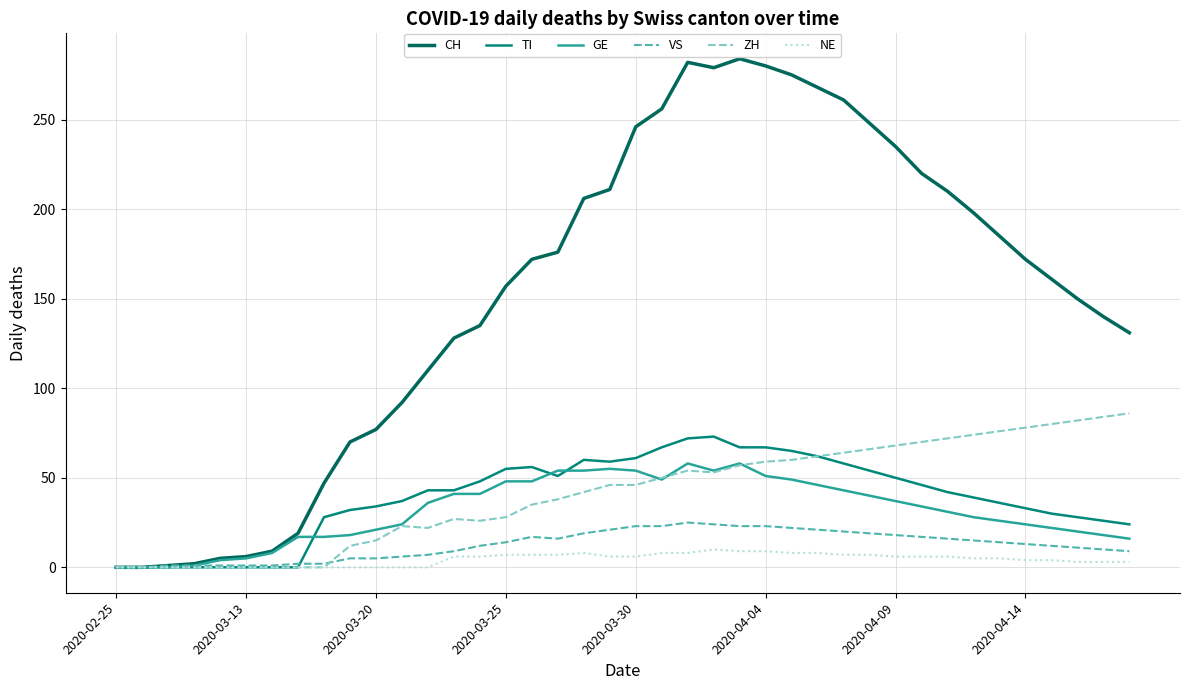

What is the maximum value shown in the chart?

284